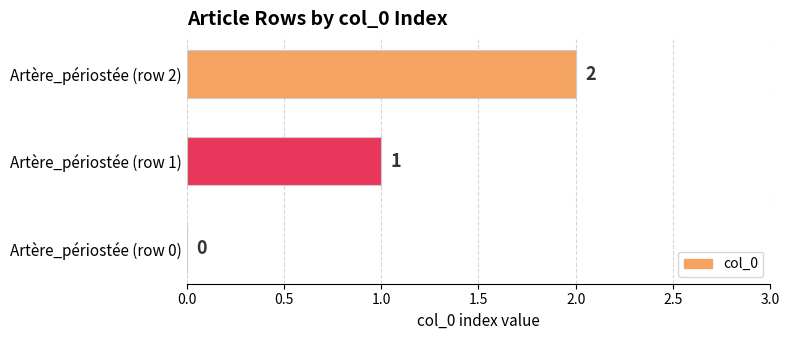

The chart shows a value of 0 at Artère_périostée (row 0). True or false?

True